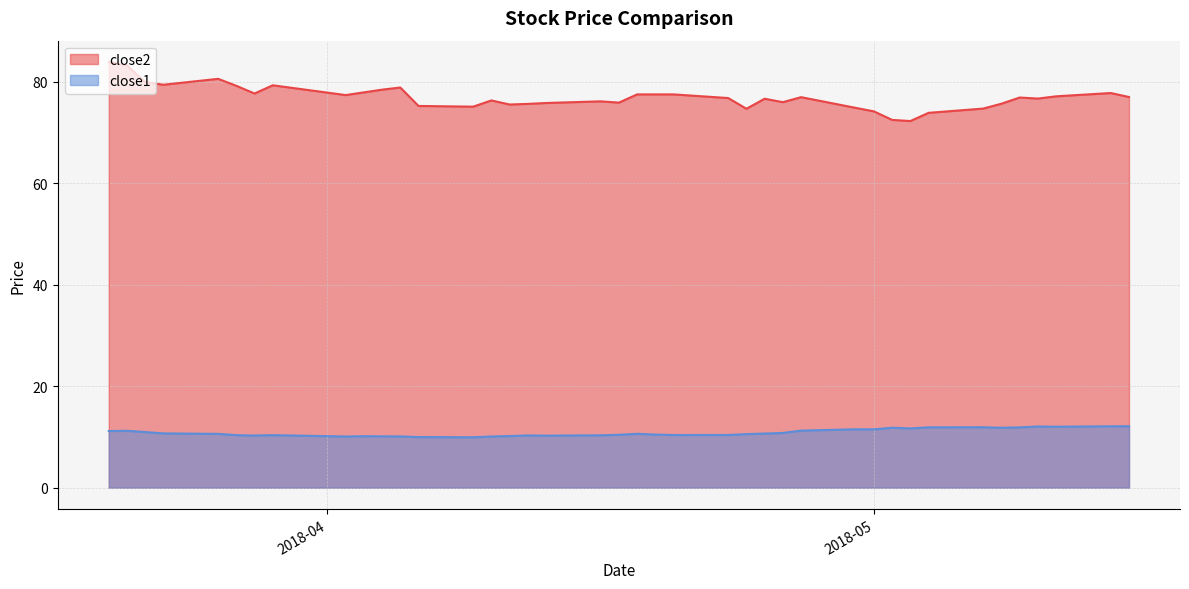

True or false: close1 and close2 intersect in this chart.

False